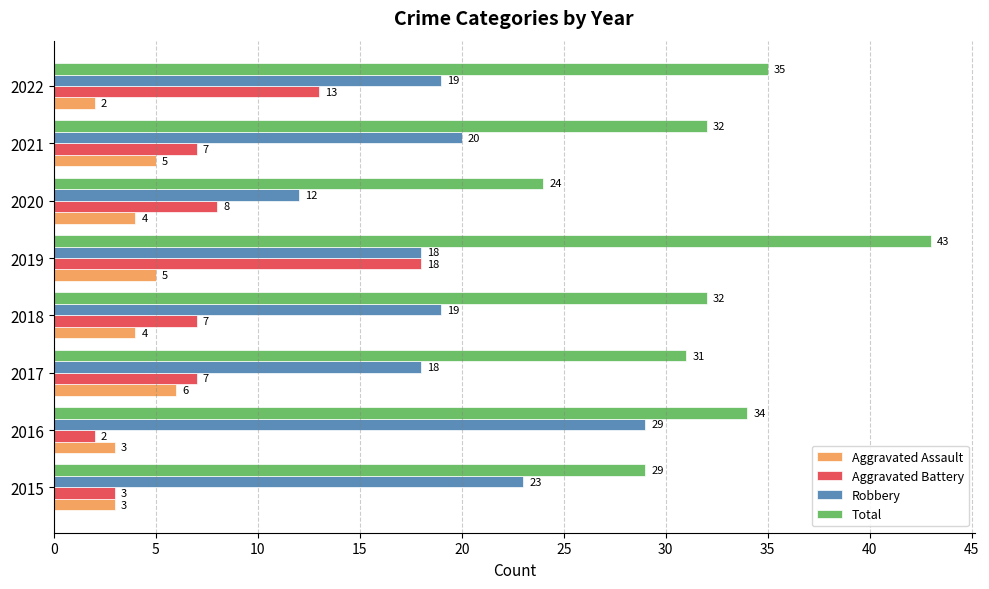

What is the average value of the Aggravated Assault series?

4